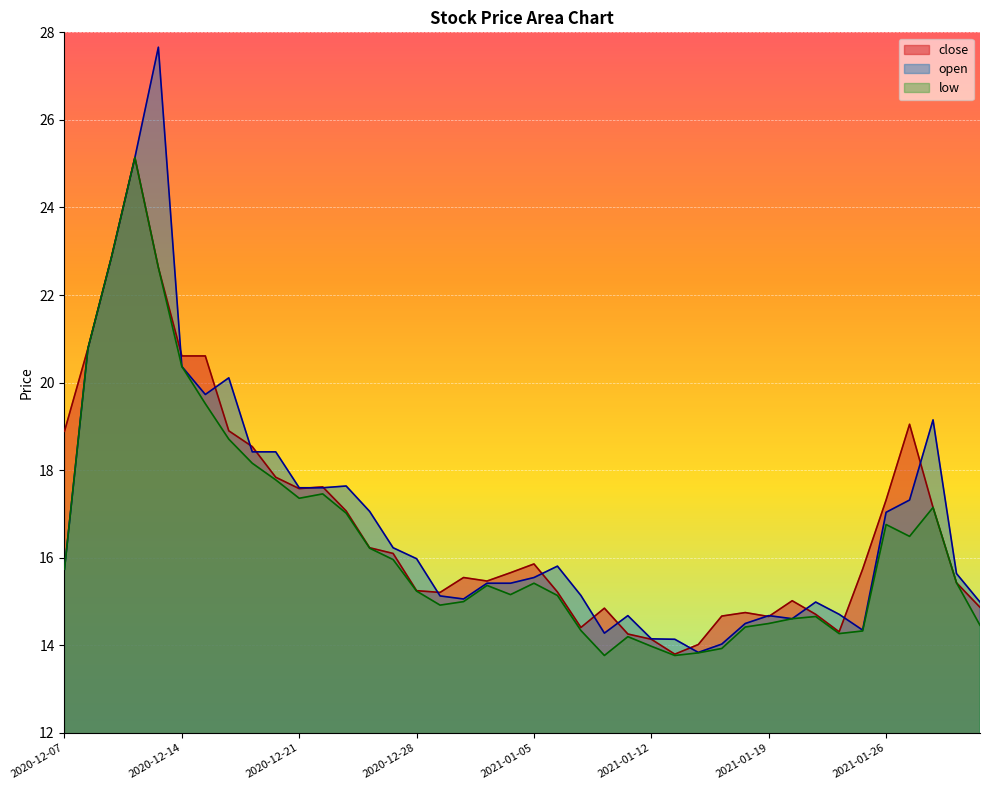

Is the value of open at 2021-01-22 greater than the value of close at 2021-01-11?

Yes